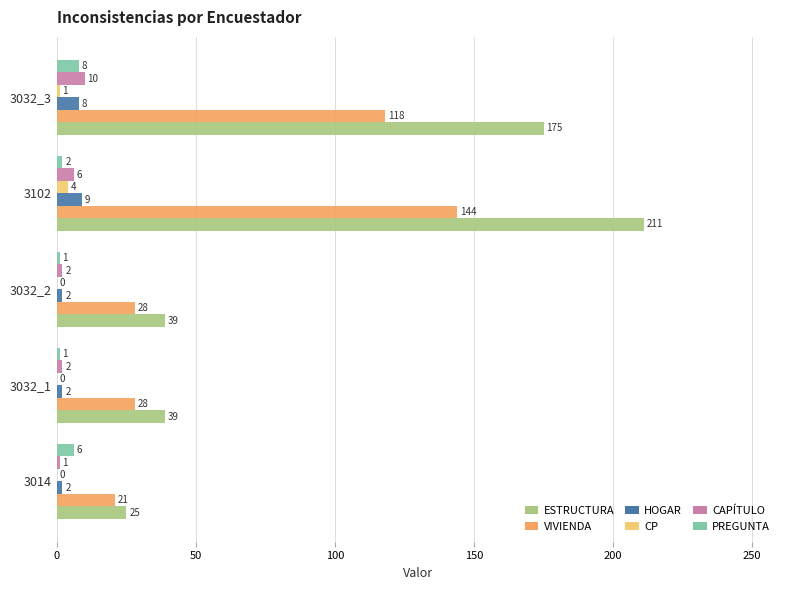

How many series are shown in this chart?

6